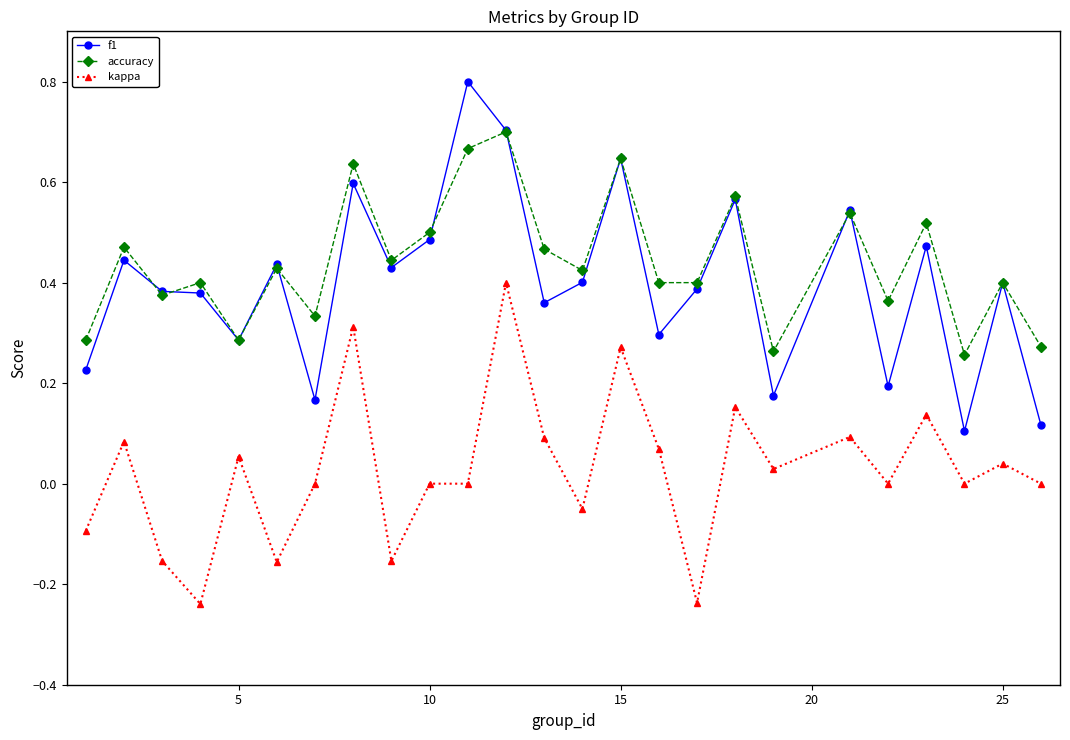

What is the greatest value displayed?

0.8